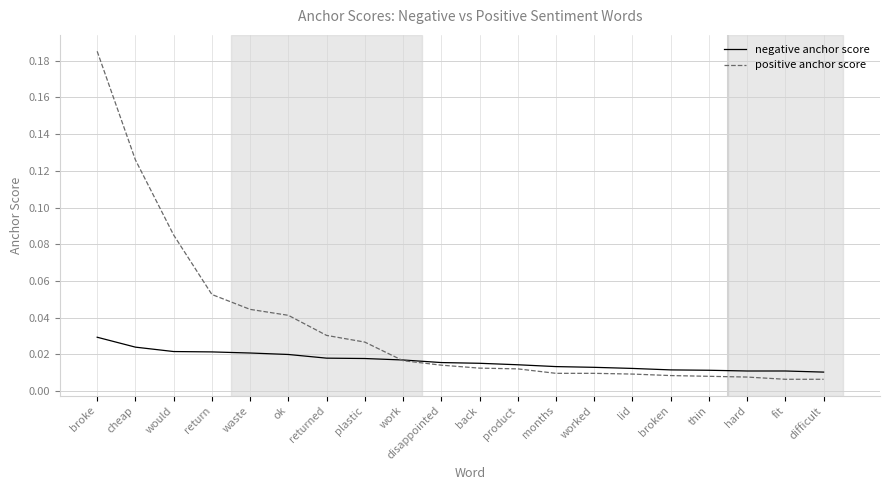

Which series has the widest spread of values?

positive anchor score